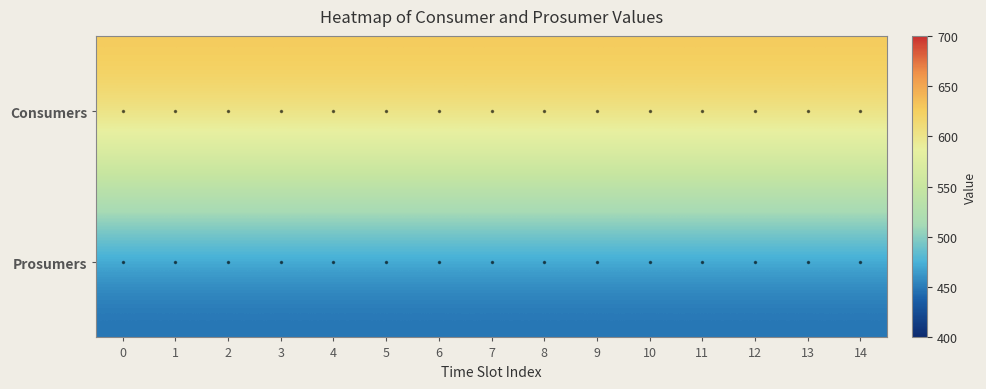

Reading right to left, extract all data points from this chart.

Consumers: 14=635	13=635	12=635	11=635	10=635	9=635	8=635	7=635	6=635	5=635	4=635	3=635	2=635	1=635	0=635
Prosumers: 14=440	13=440	12=440	11=440	10=440	9=440	8=440	7=440	6=440	5=440	4=440	3=440	2=440	1=440	0=440